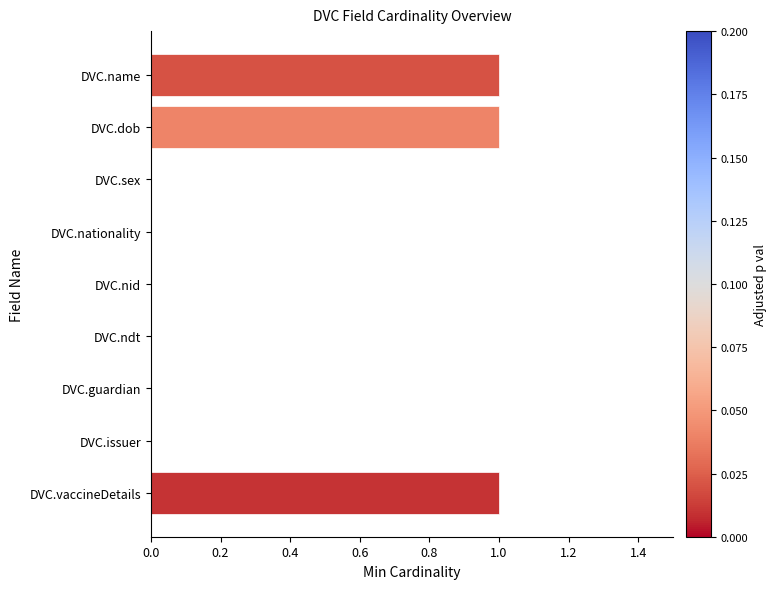

The value at DVC.sex is 0. True or false?

True